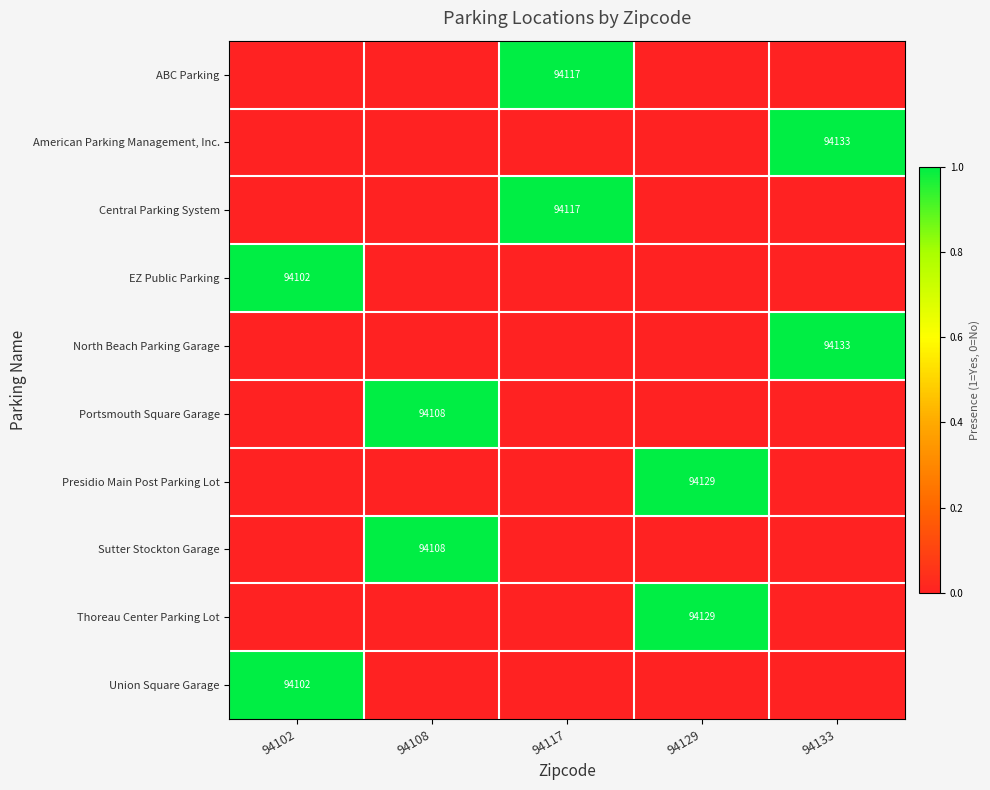

How many distinct data groups are displayed?

10